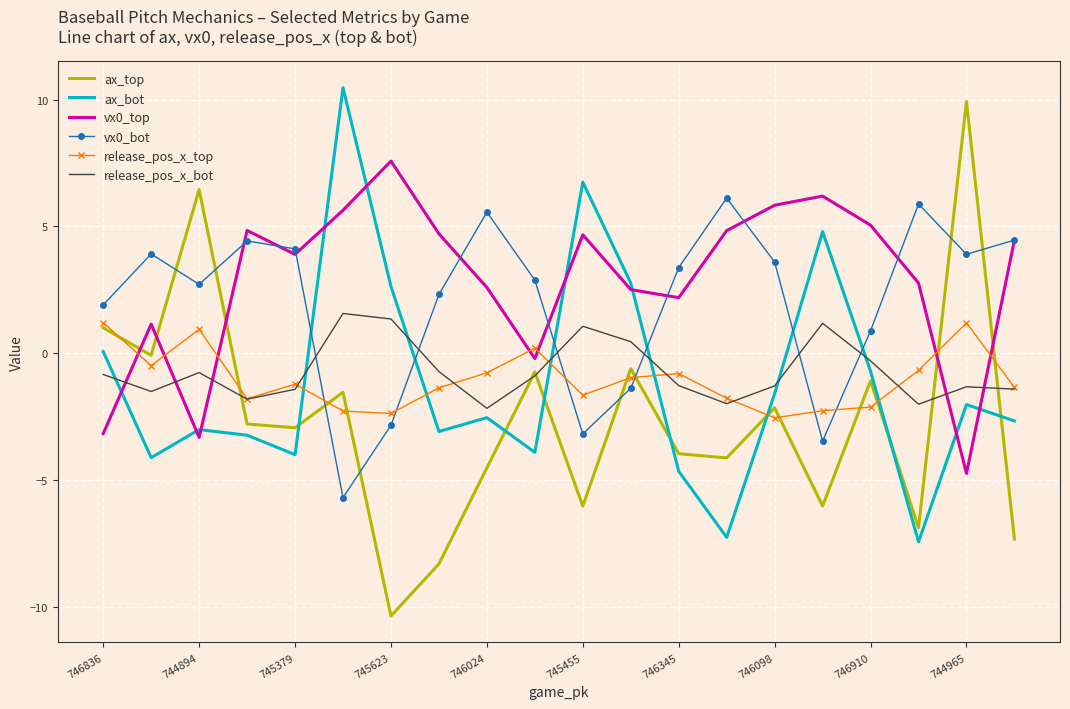

What is the minimum value shown in the chart?

-10.4